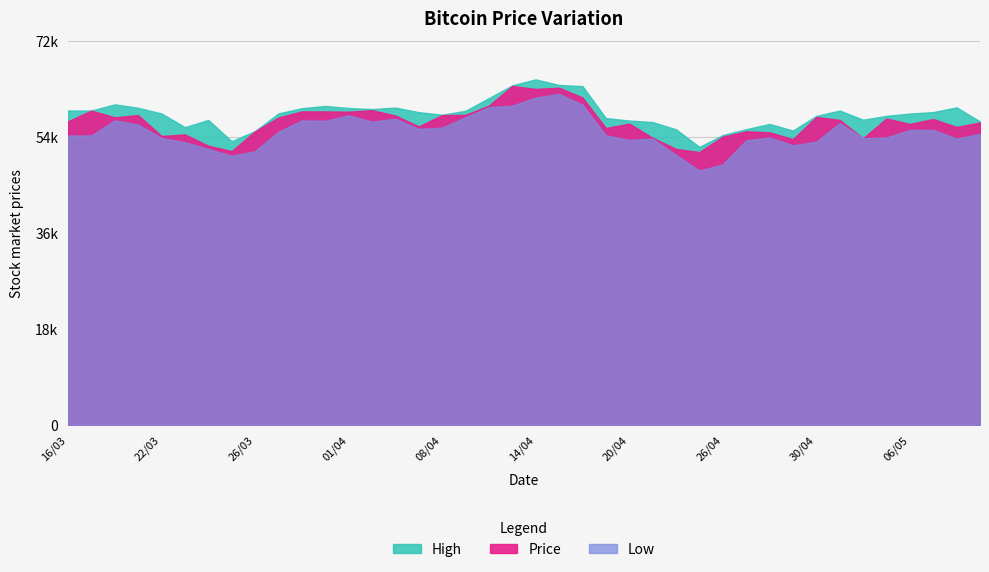

True or false: Price and High cross at least once.

False